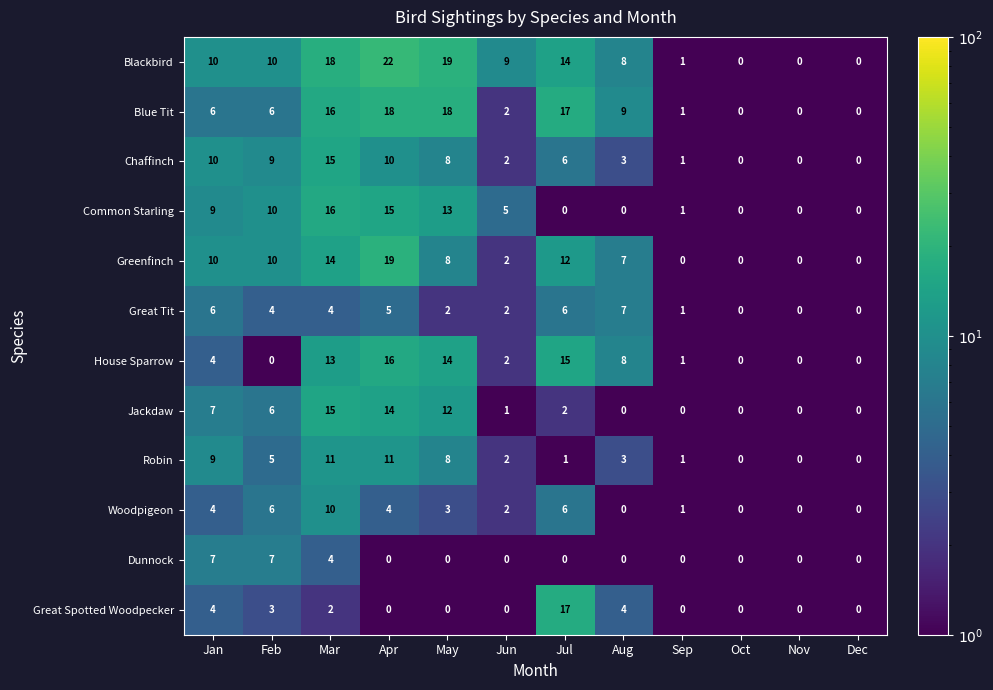

Which series changed the most between Jul and Sep?

Great Spotted Woodpecker